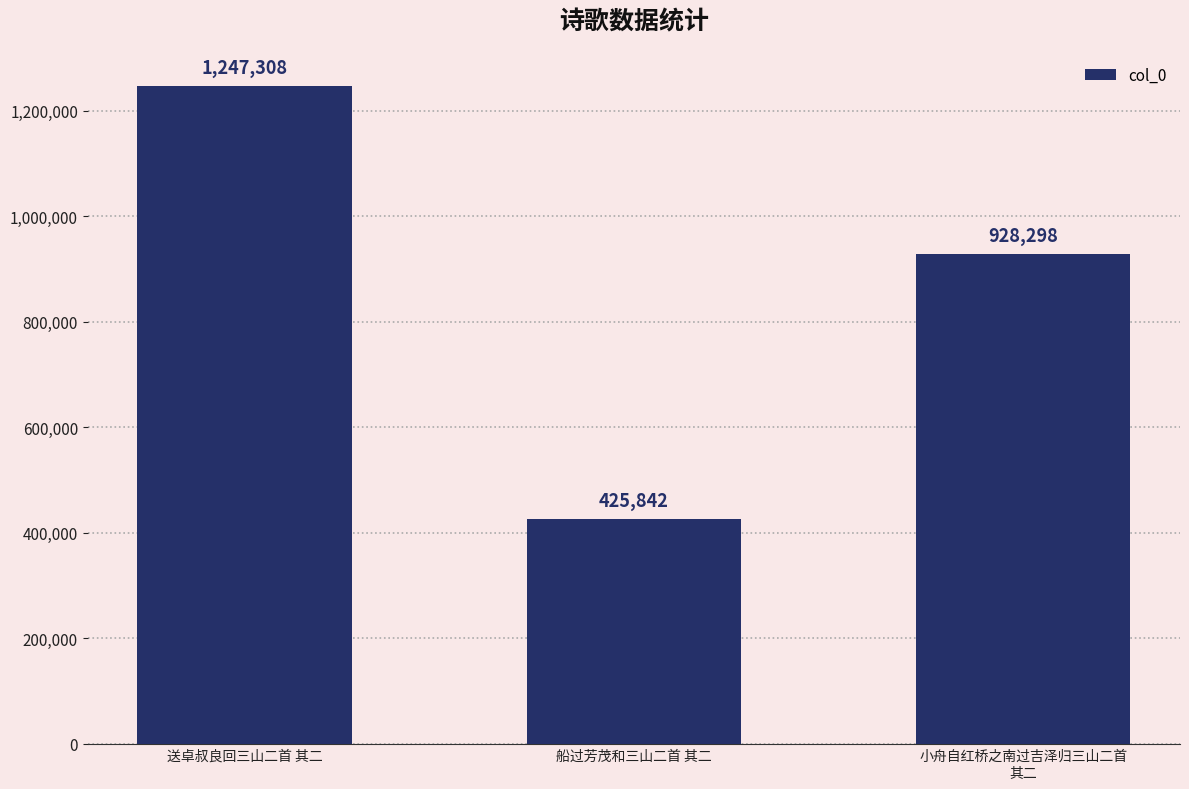

Reading left to right, extract all data points from this chart.

送卓叔良回三山二首 其二=1247308	船过芳茂和三山二首 其二=425842	小舟自红桥之南过吉泽归三山二首
其二=928298